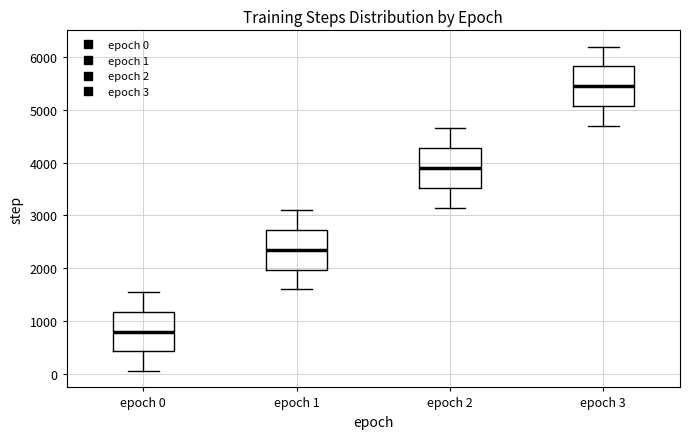

Reading left to right, transcribe this box plot: for each box, give where its median line is, the range the box spans, and where its two whiskers end, as read against the y-axis. The values are not printed on the chart, so give them approximately, as read against the axis.

epoch 0: median 800, box 400 to 1200, whiskers 0 to 1500
epoch 1: median 2300, box 2000 to 2700, whiskers 1600 to 3100
epoch 2: median 3900, box 3500 to 4300, whiskers 3100 to 4600
epoch 3: median 5400, box 5100 to 5800, whiskers 4700 to 6200